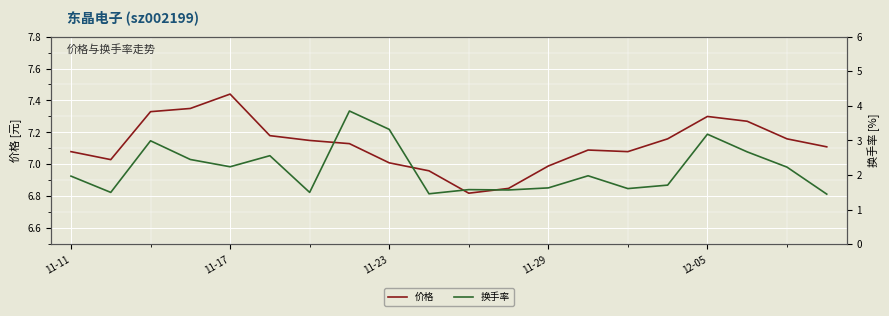

At which label does 价格 reach its peak?

11-17